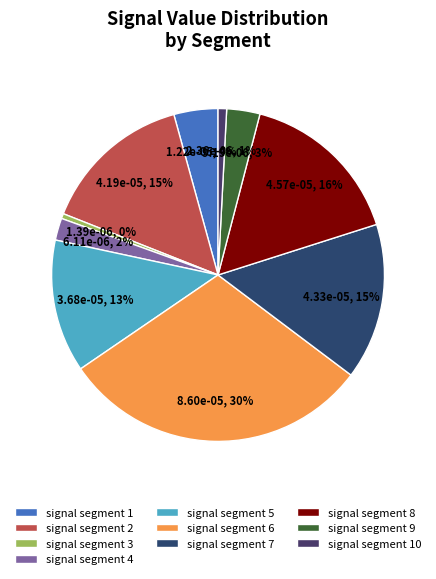

What is the smallest slice in the pie chart?

signal segment 3